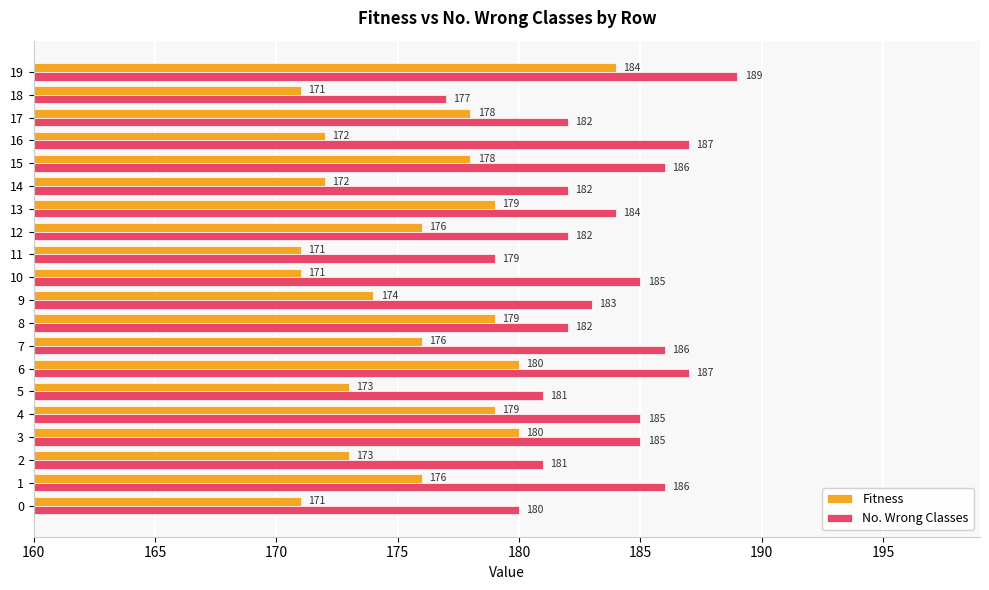

True or false: Fitness has a value of 179 at 8.

True